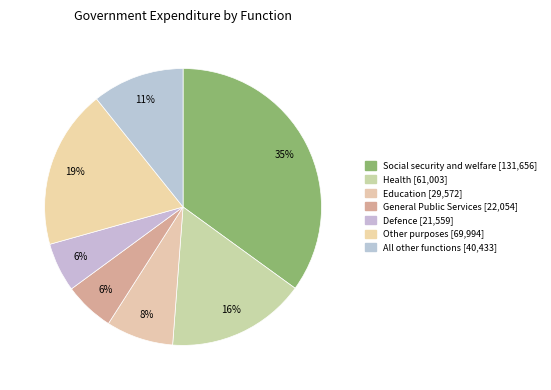

Does Health account for over 50% of the chart?

No